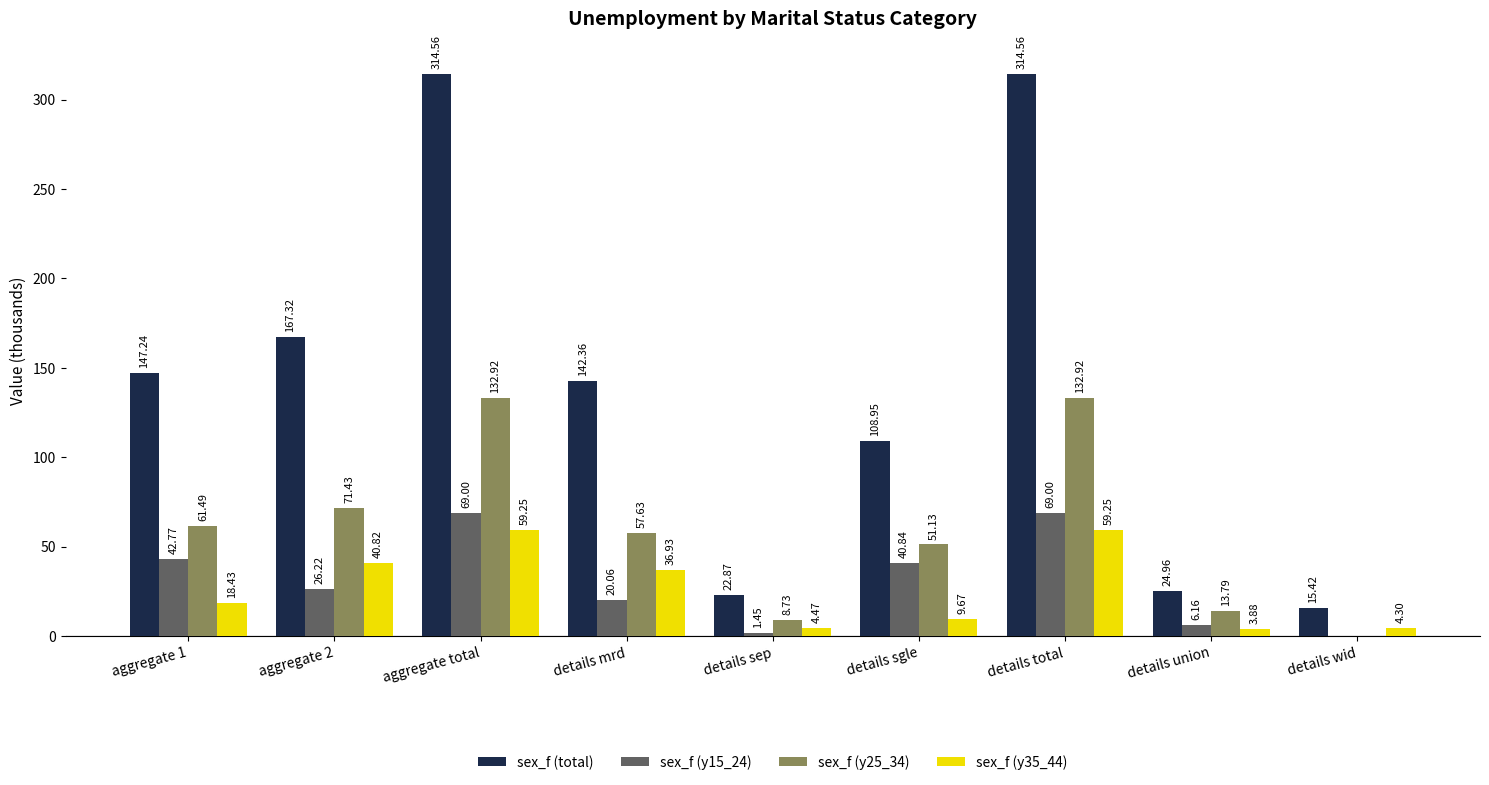

Are the bars horizontal?

No